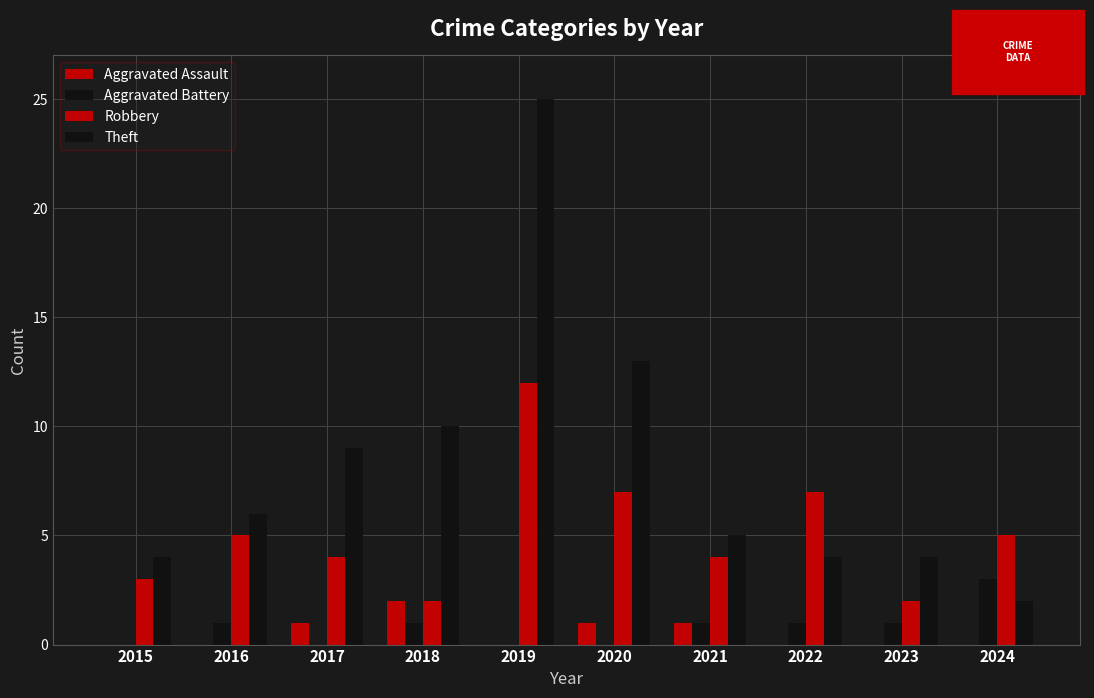

How many groups of bars are there?

10